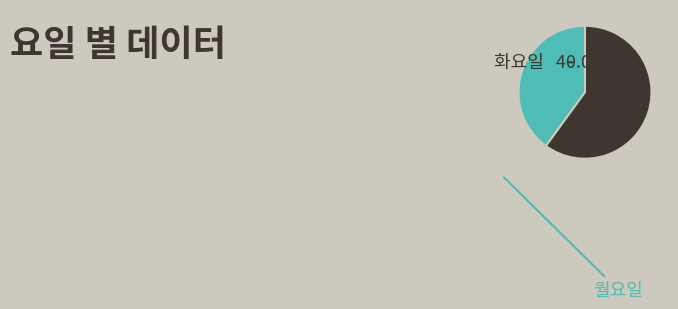

Does any single category account for the majority?

Yes